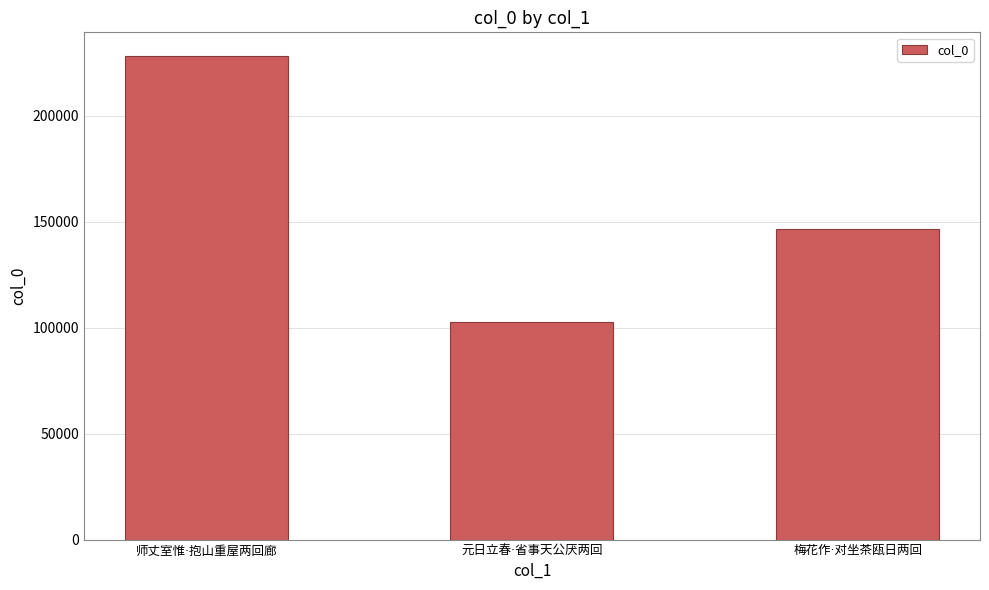

Does the chart contain stacked bars?

No